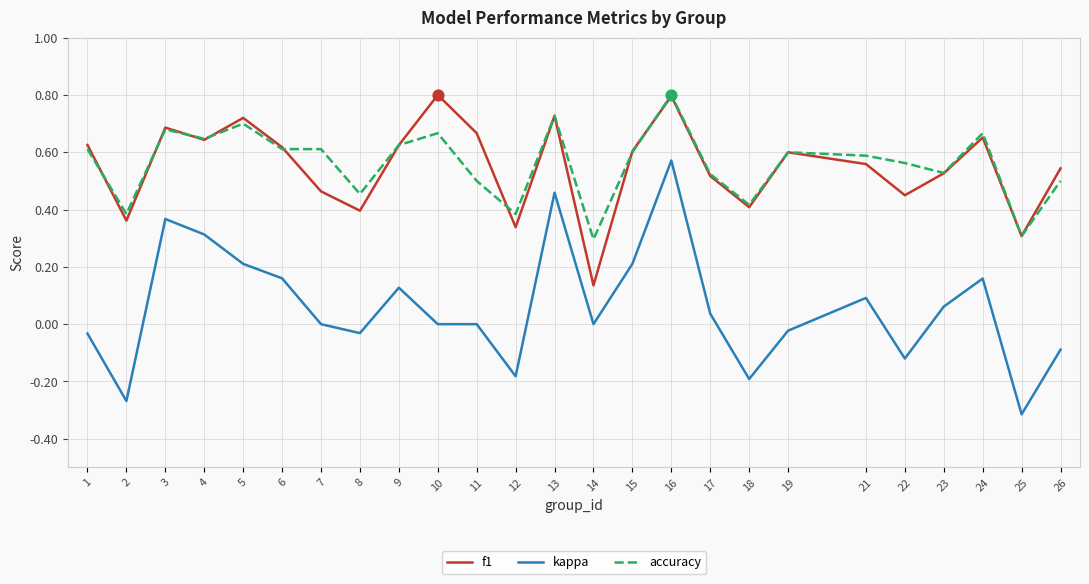

At how many categories does at least one series exceed 0?

25